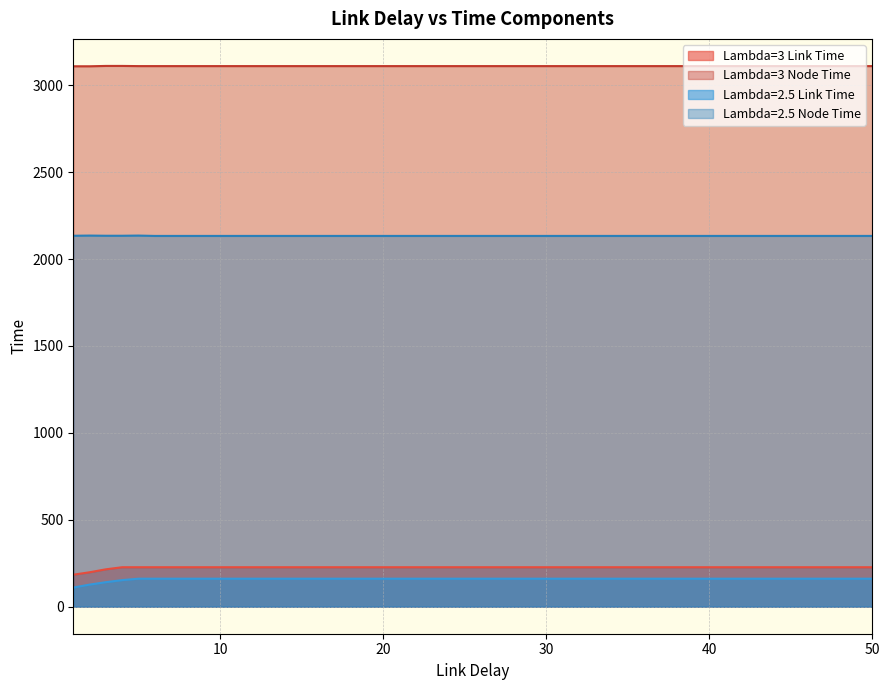

Which has a higher value, 45 or 1?

45